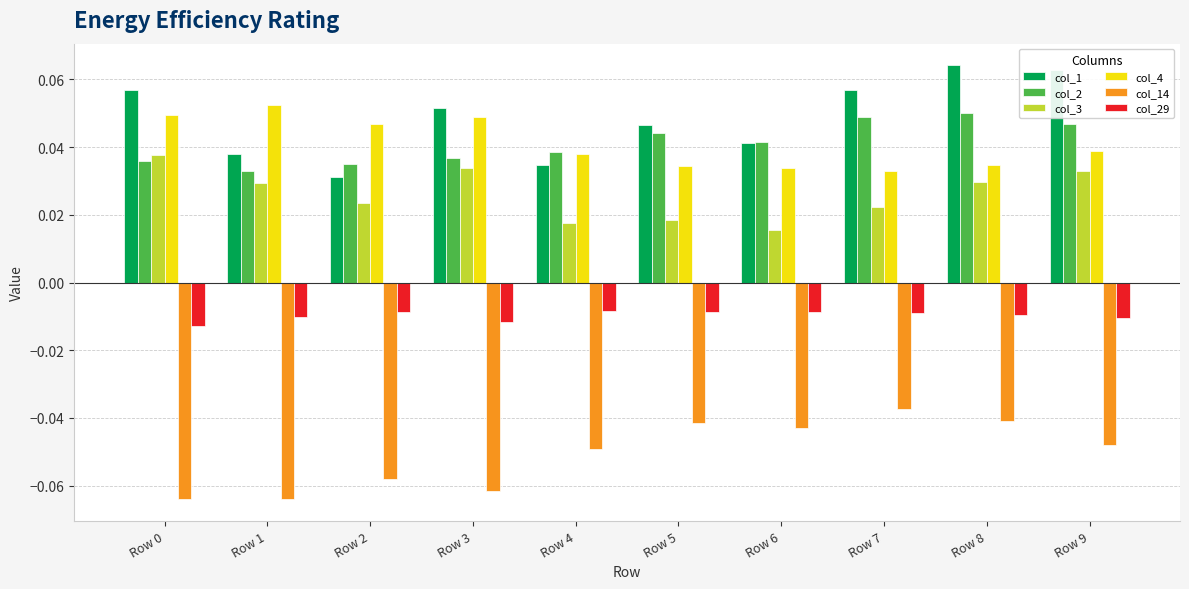

Which series has the widest spread of values?

col_1